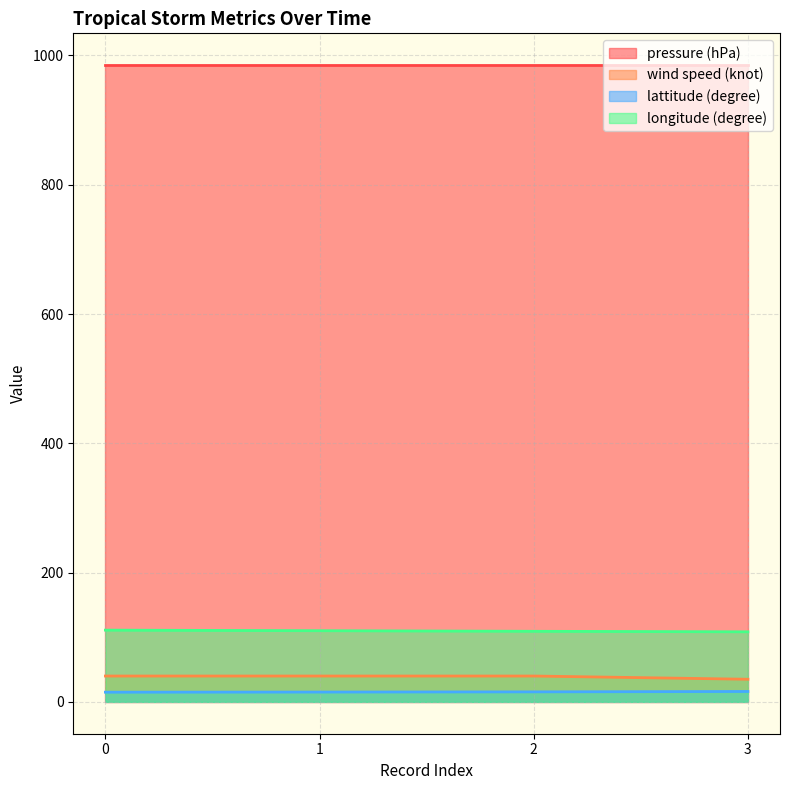

Which series has the widest spread of values?

wind speed (knot)